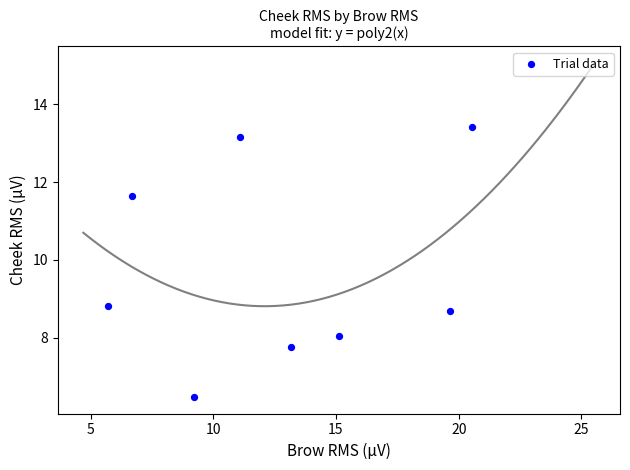

What is the average Y value?

9.8